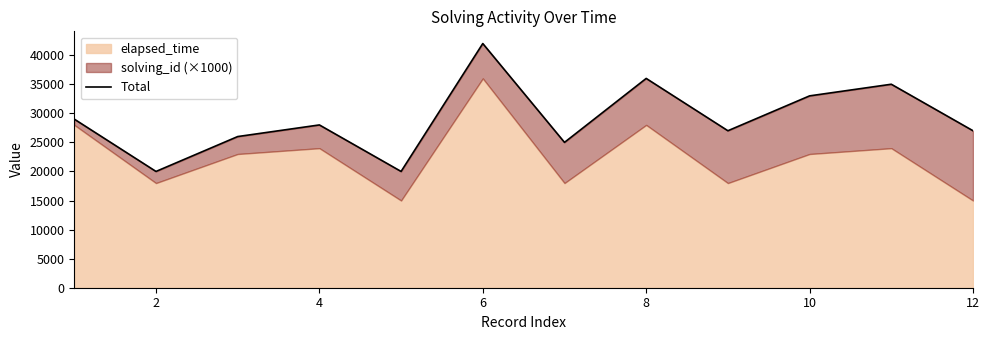

What is the smallest value displayed?

20000